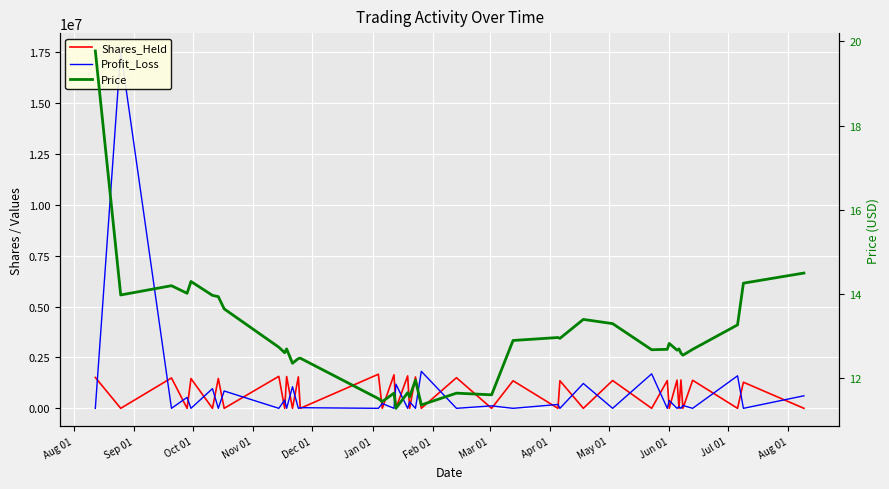

True or false: Profit_Loss and Cash intersect in this chart.

True